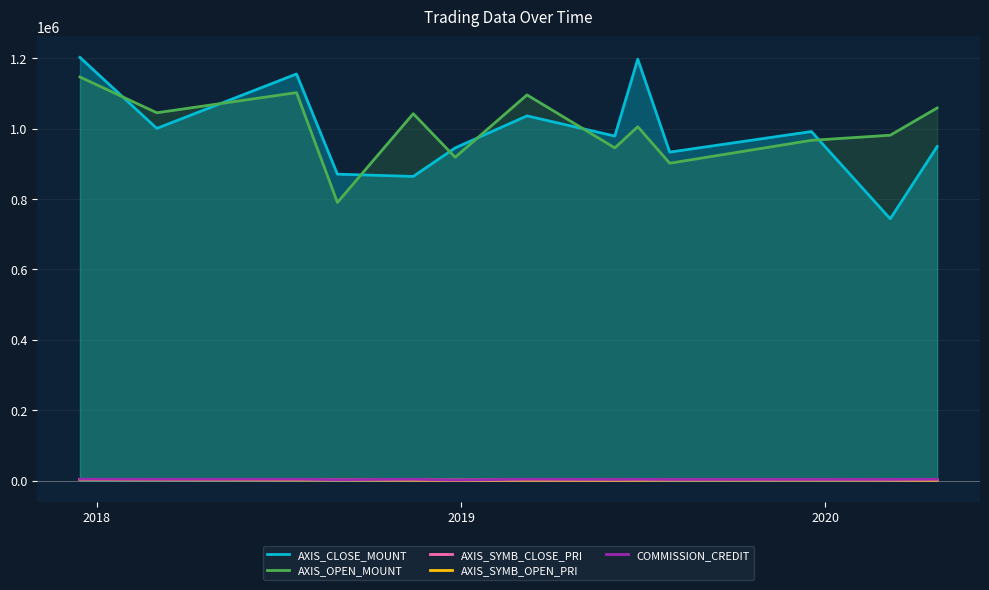

True or false: AXIS_OPEN_MOUNT and AXIS_SYMB_OPEN_PRI intersect in this chart.

False